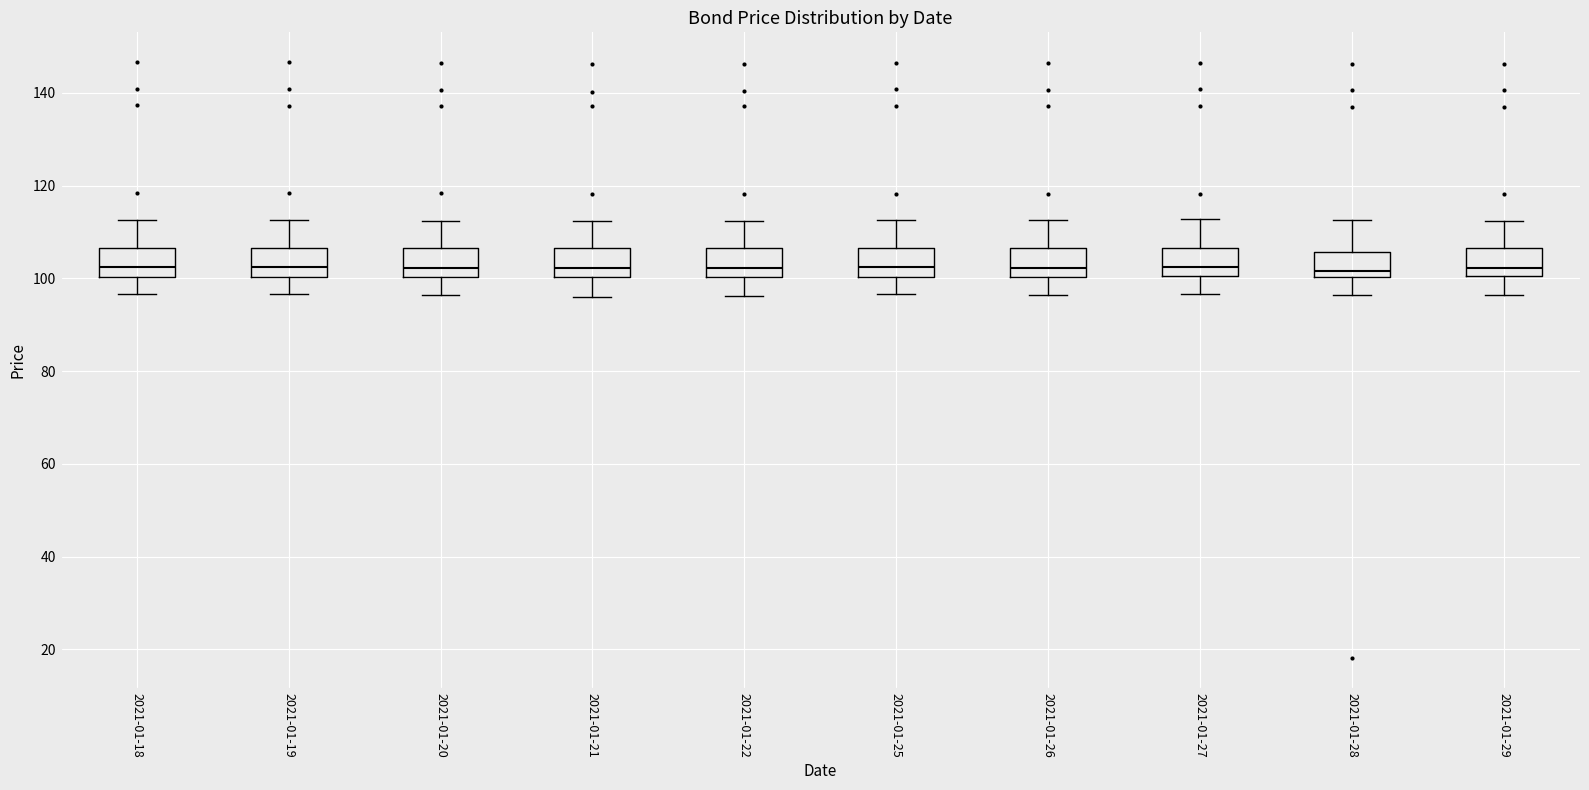

Reading left to right, transcribe this box plot: for each box, give where its median line is, the range the box spans, and where its two whiskers end, as read against the y-axis. The values are not printed on the chart, so give them approximately, as read against the axis.

2021-01-18: median 102, box 100 to 106, whiskers 96 to 112
2021-01-19: median 102, box 100 to 106, whiskers 96 to 112
2021-01-20: median 102, box 100 to 106, whiskers 96 to 112
2021-01-21: median 102, box 100 to 106, whiskers 96 to 112
2021-01-22: median 102, box 100 to 106, whiskers 96 to 112
2021-01-25: median 102, box 100 to 106, whiskers 96 to 112
2021-01-26: median 102, box 100 to 106, whiskers 96 to 112
2021-01-27: median 102, box 100 to 106, whiskers 96 to 112
2021-01-28: median 102, box 100 to 106, whiskers 96 to 112
2021-01-29: median 102, box 100 to 106, whiskers 96 to 112